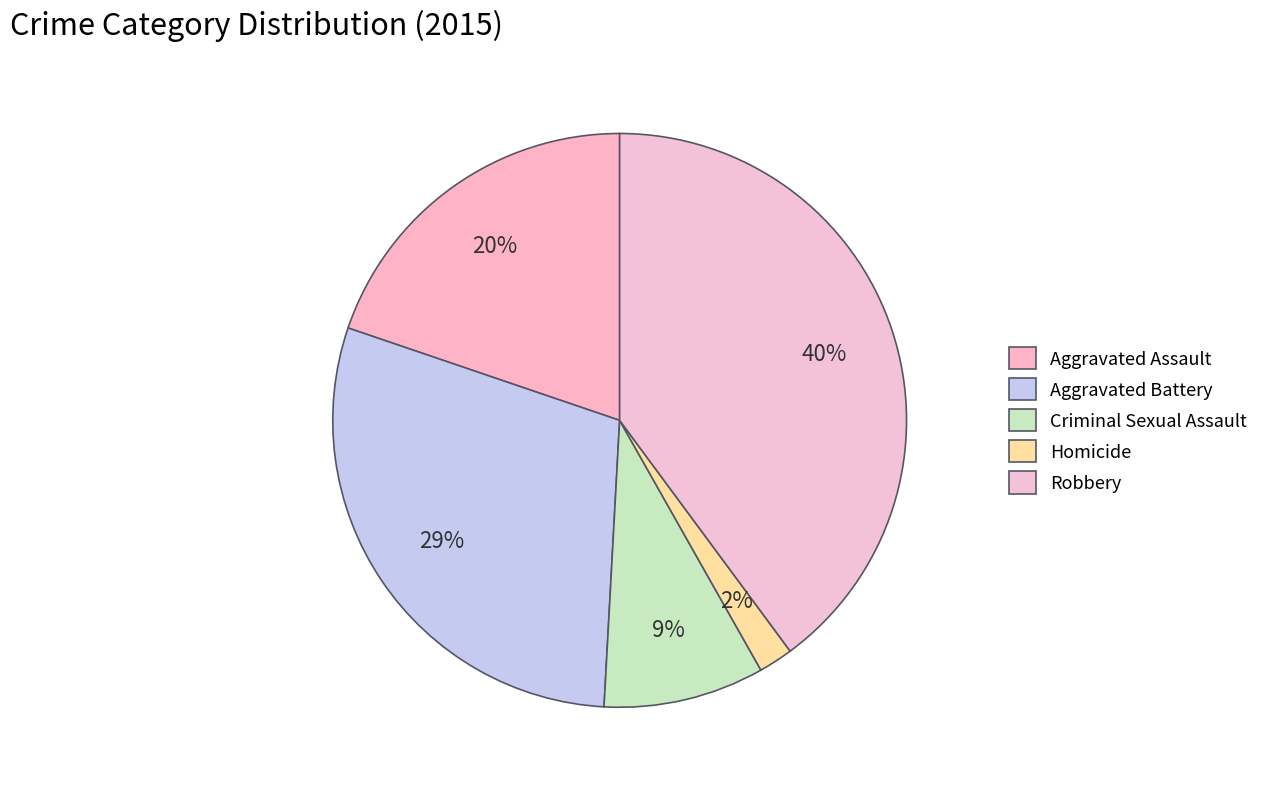

Combined, do Homicide and Robbery account for over 50%?

No